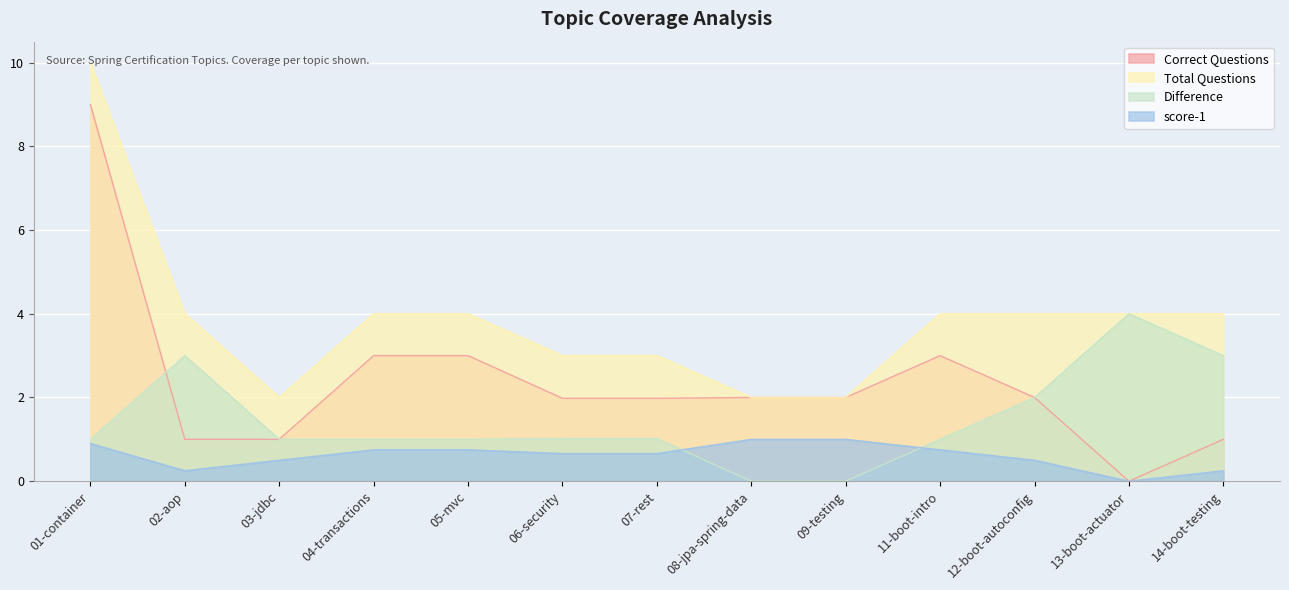

How many data points in score-1 are above 0?

12